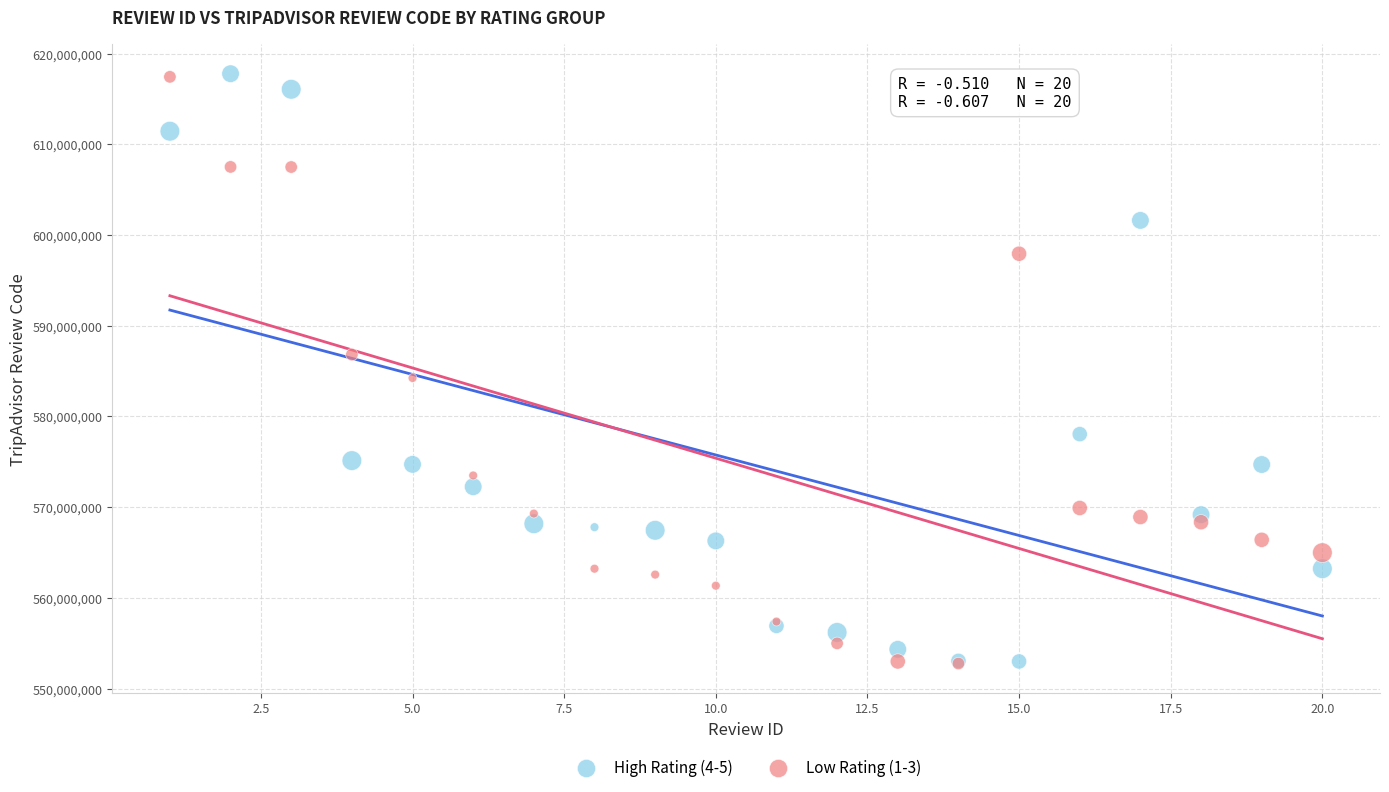

What are all the series names shown in the legend?

High Rating (4-5), Low Rating (1-3)